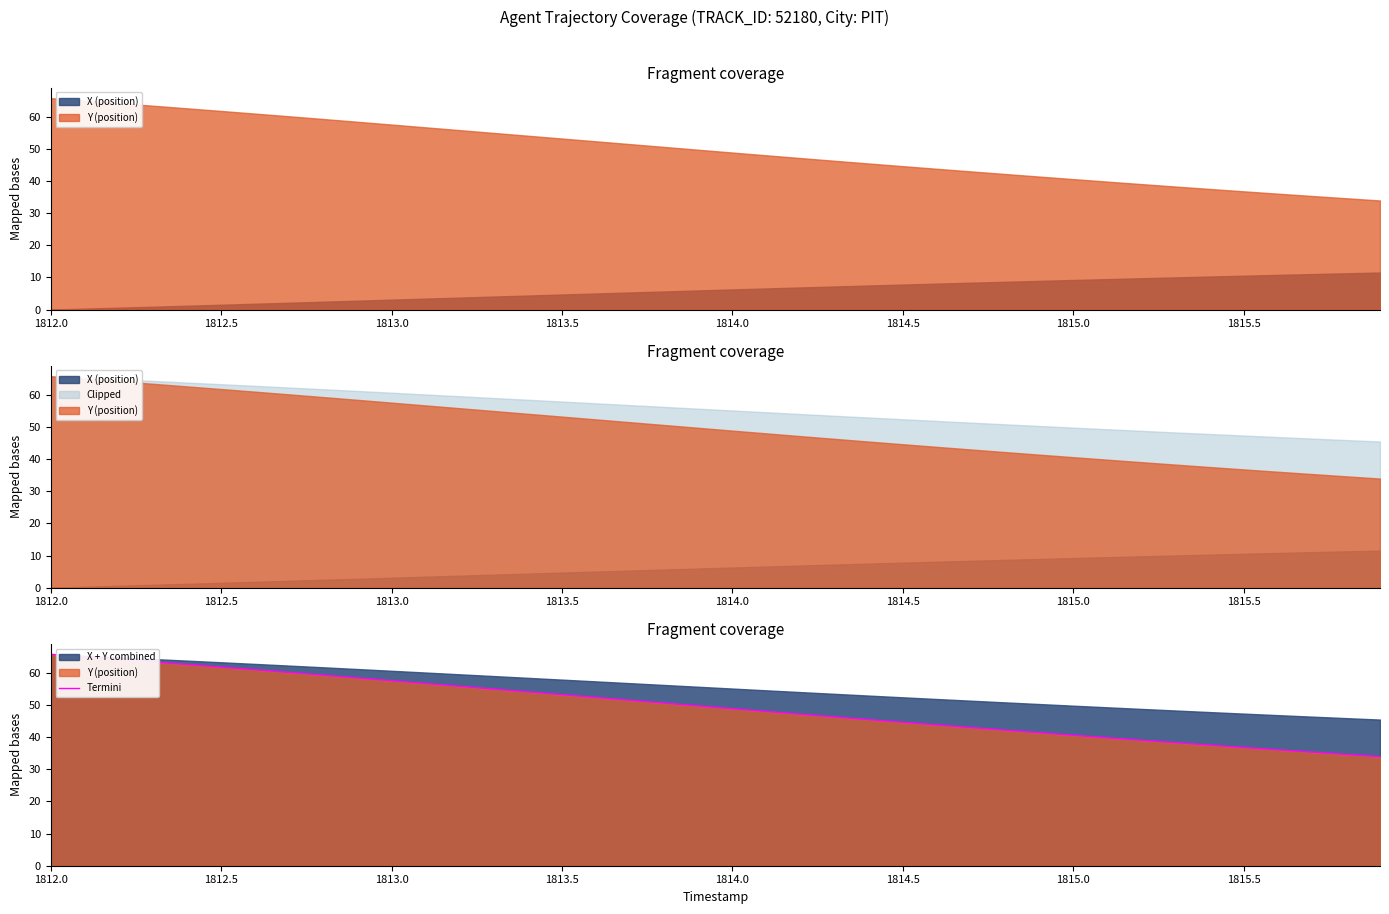

Count the number of values greater than 49.

20